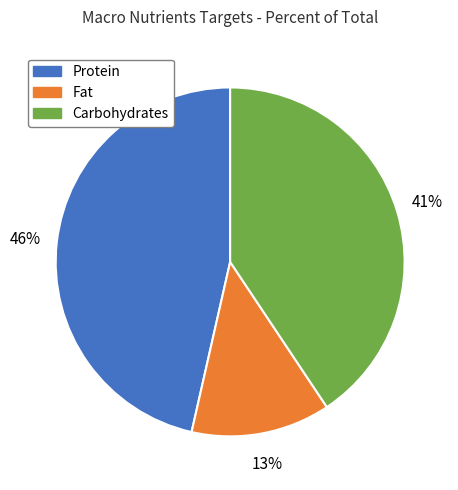

Does any single category account for the majority?

No